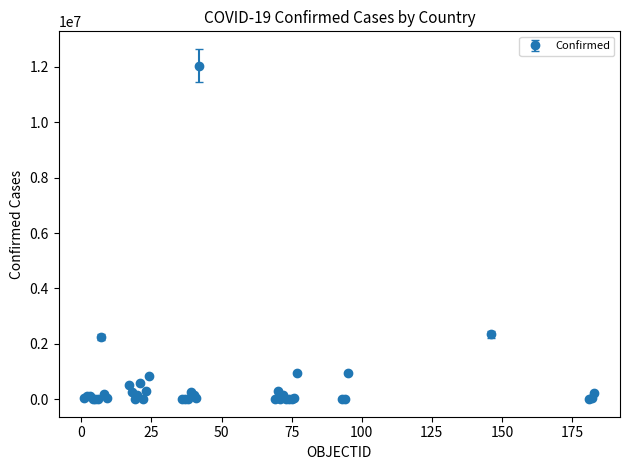

What is the greatest value displayed?

12047526